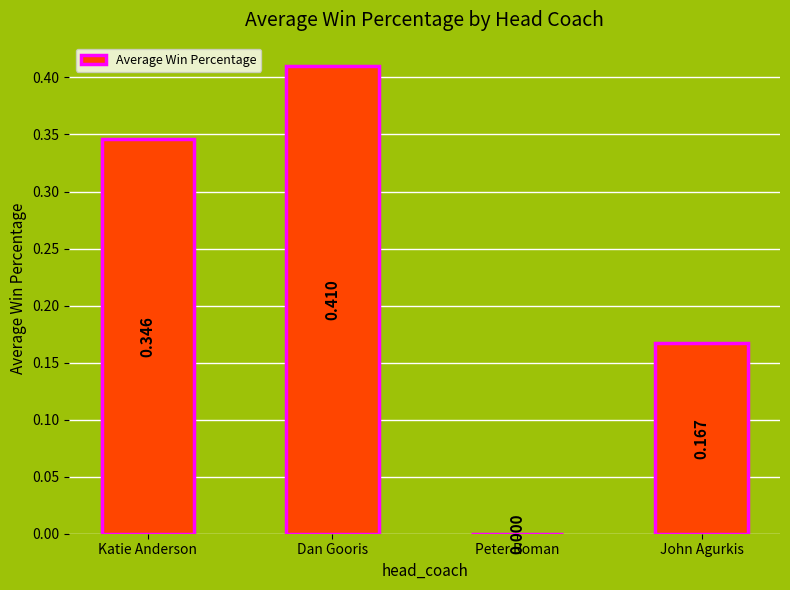

At which label is the value closest to 0?

Peter Roman